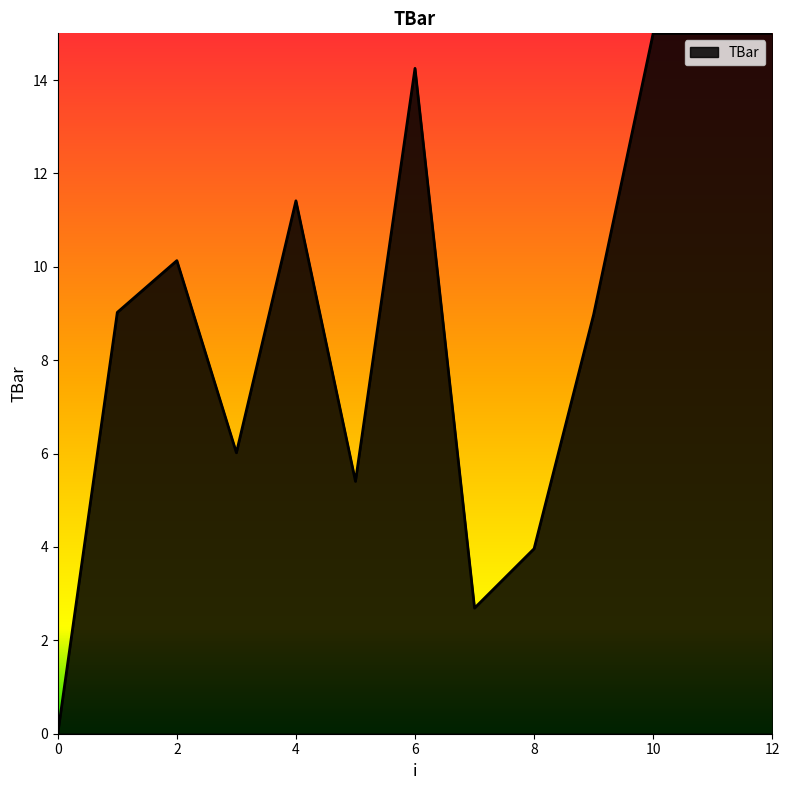

What is the average value?

9.0